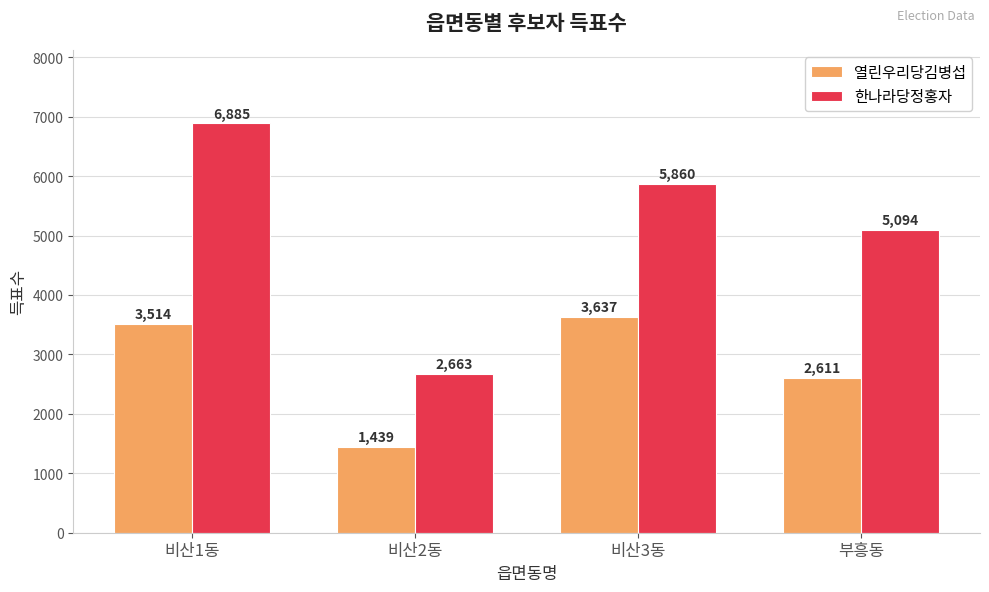

What position from the right is 비산3동?

2